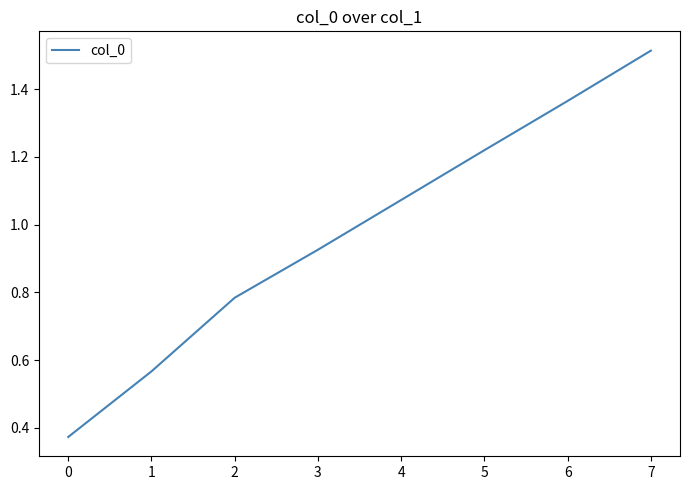

How many values are below 1?

4